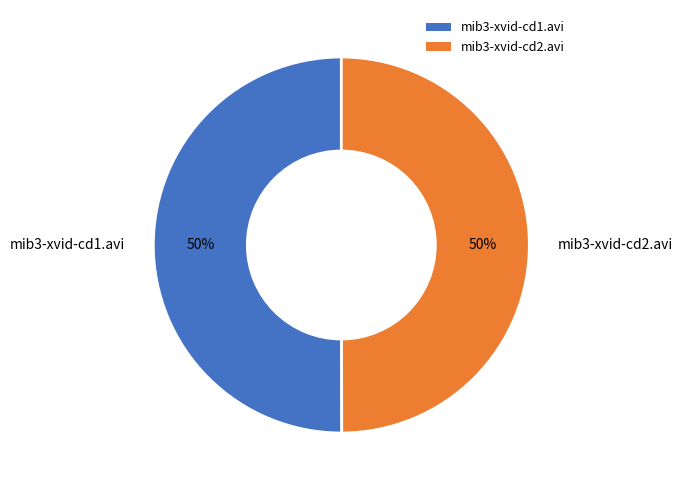

Is it true that mib3-xvid-cd1.avi is 57% of the pie?

False